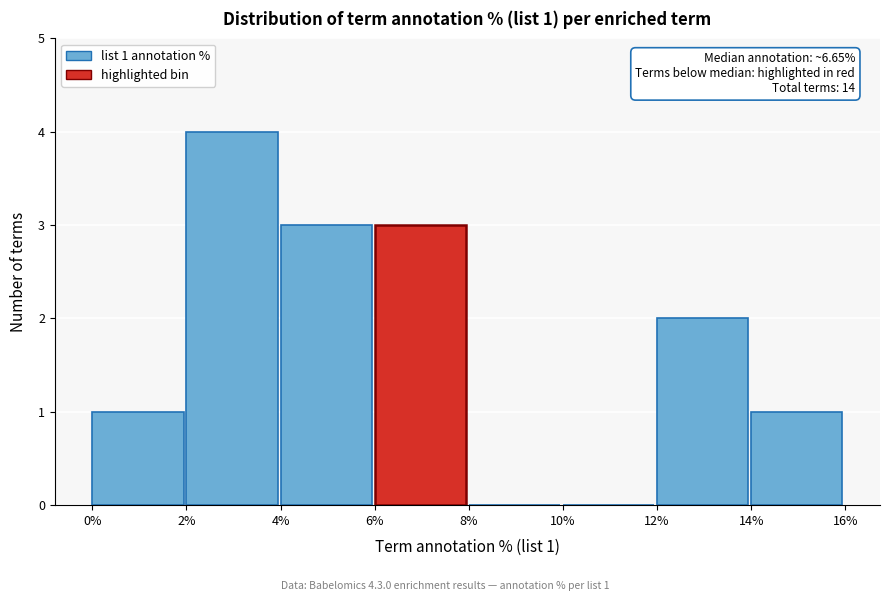

Reading left to right, list all the values displayed in this chart.

0%=1	2%=4	4%=3	6%=3	8%=0	10%=0	12%=2	14%=1